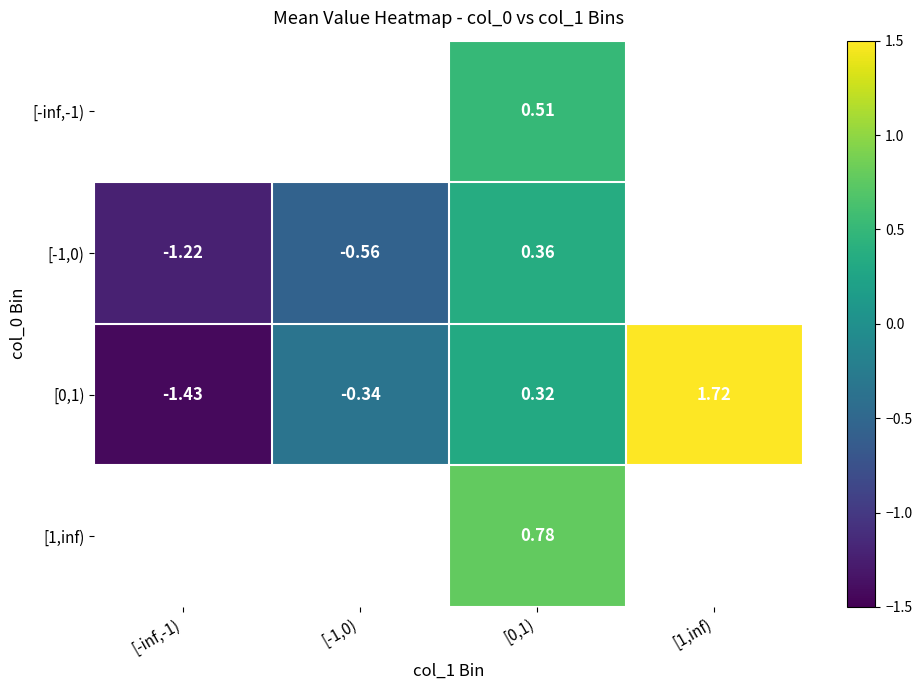

How many data points in [0,1) are above 0?

2